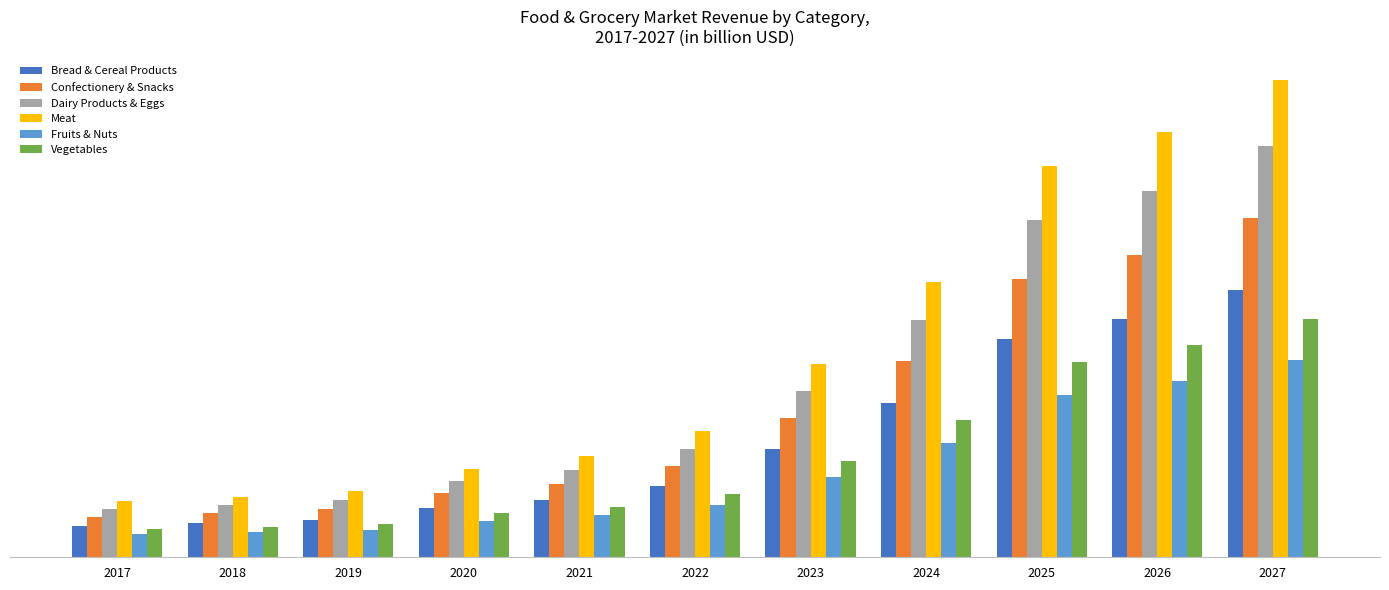

The value of Fruits & Nuts at 2023 is 152.1. True or false?

False